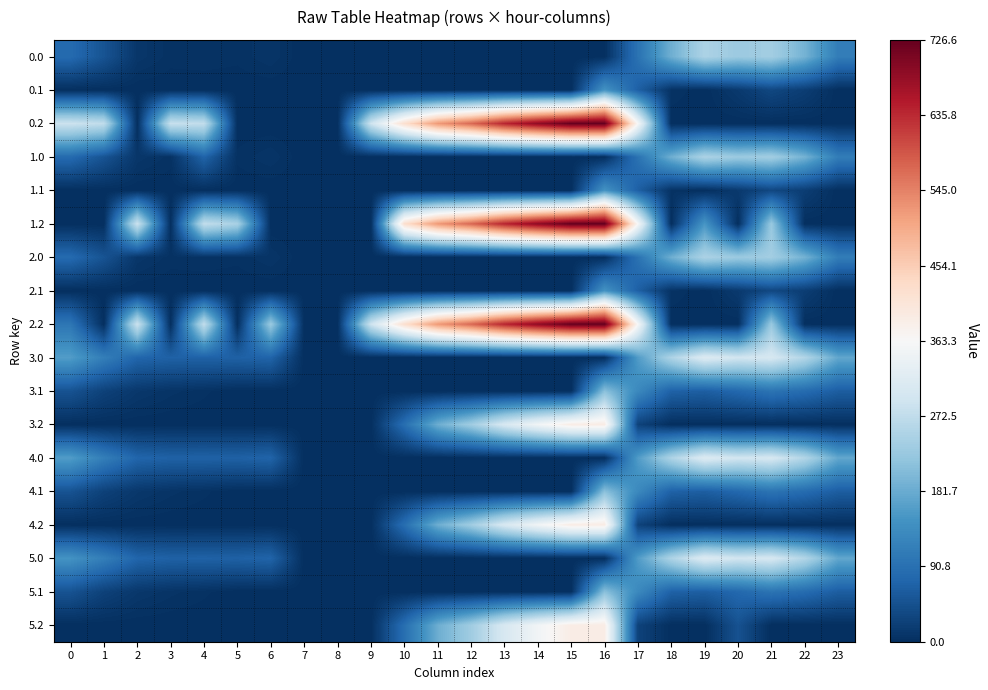

Rank the series by their maximum value, from highest to lowest.

0.2, 1.2, 2.2, 3.2, 4.2, 5.2, 3.0, 4.0, 5.0, 0.0, 1.0, 2.0, 3.1, 4.1, 5.1, 0.1, 1.1, 2.1